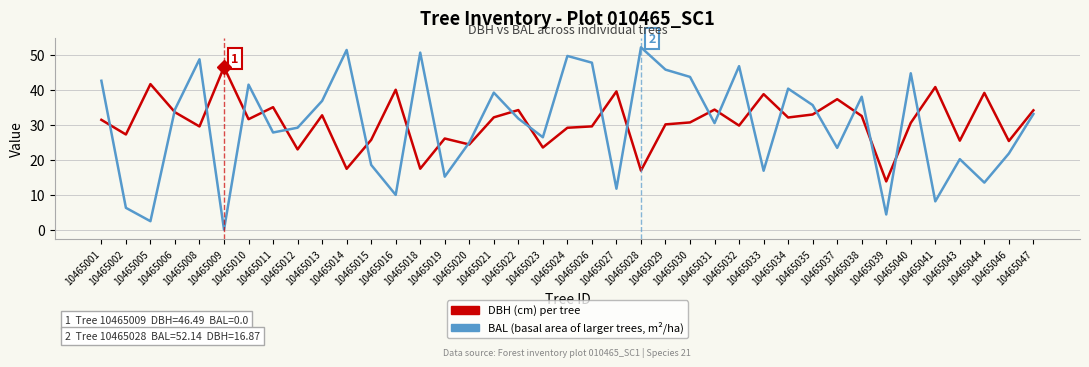

Rank the series by their average value, from highest to lowest.

DBH (cm) per tree, BAL (basal area of larger trees, m²/ha)